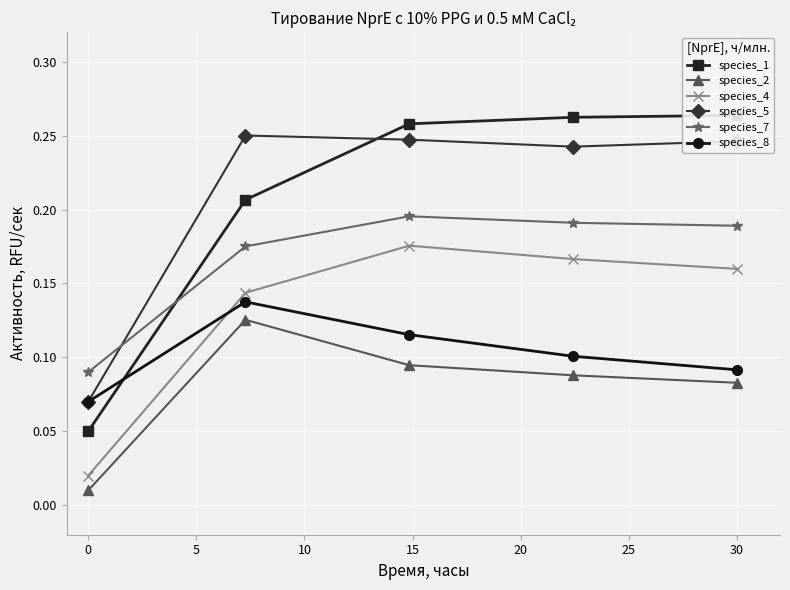

True or false: species_7 has more than 1 points higher than both neighbors.

False